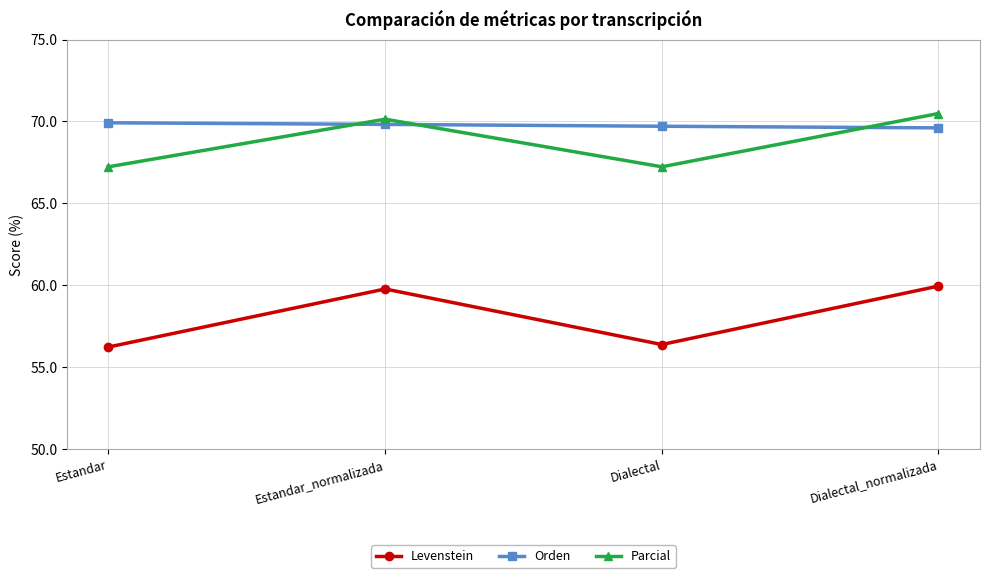

After their last crossing, which series has the higher values: Parcial or Orden?

Parcial